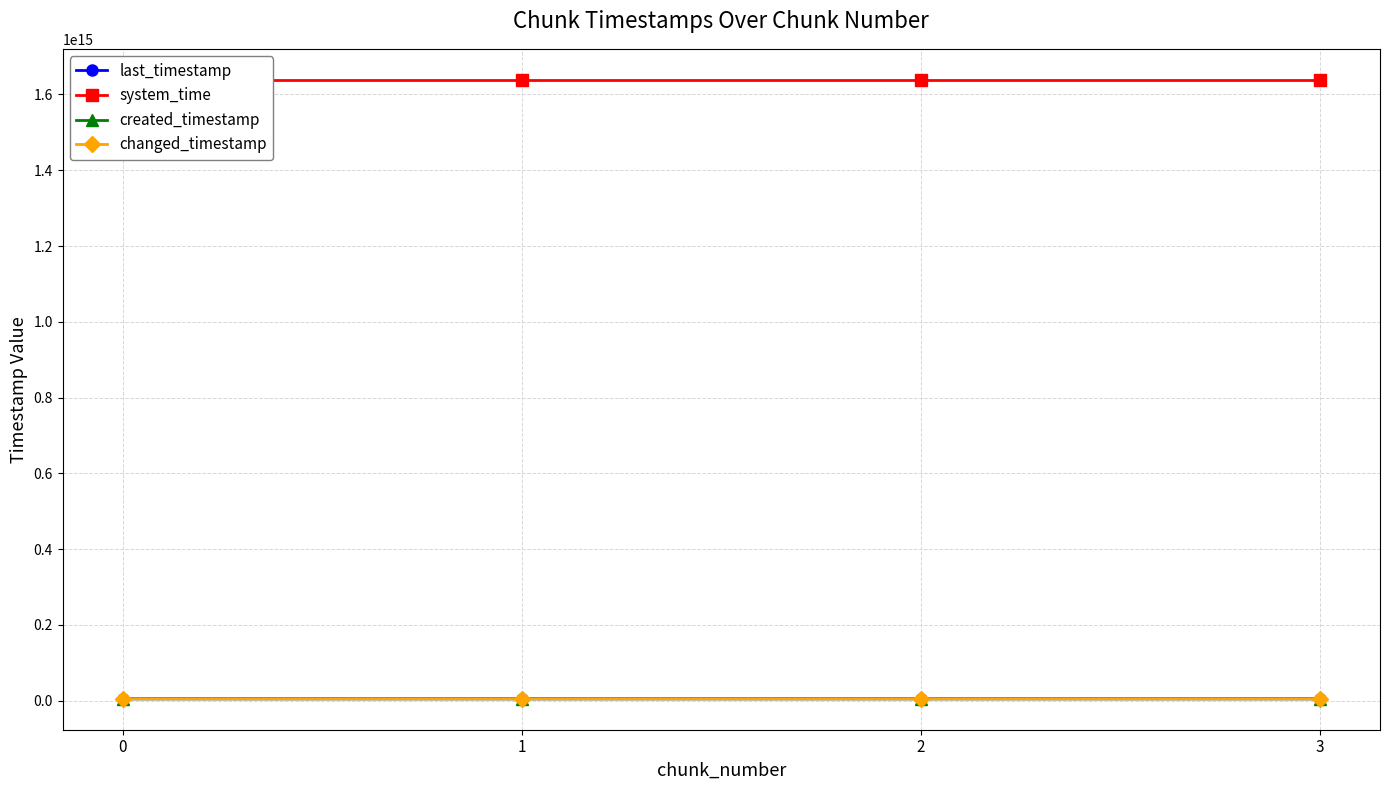

Where is changed_timestamp nearest to the value 5200757545342?

1